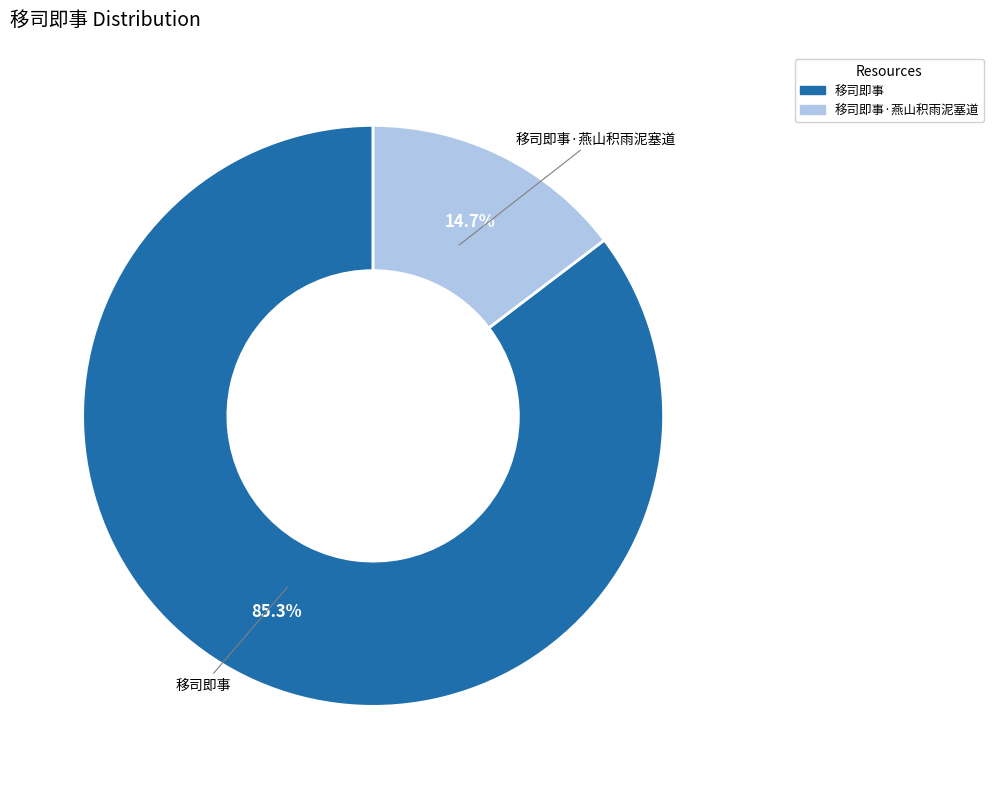

Does 移司即事·燕山积雨泥塞道 represent more than half of the total?

No